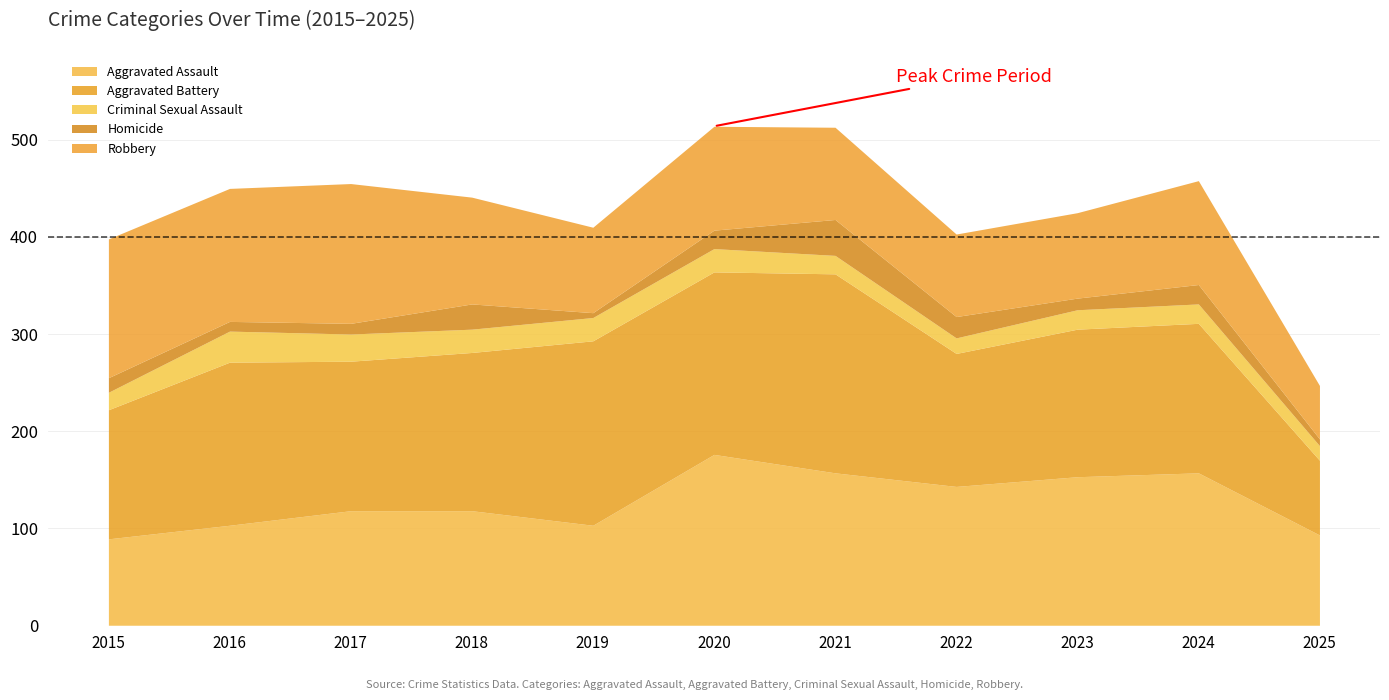

Between 2015 and 2017, which is larger?

2017